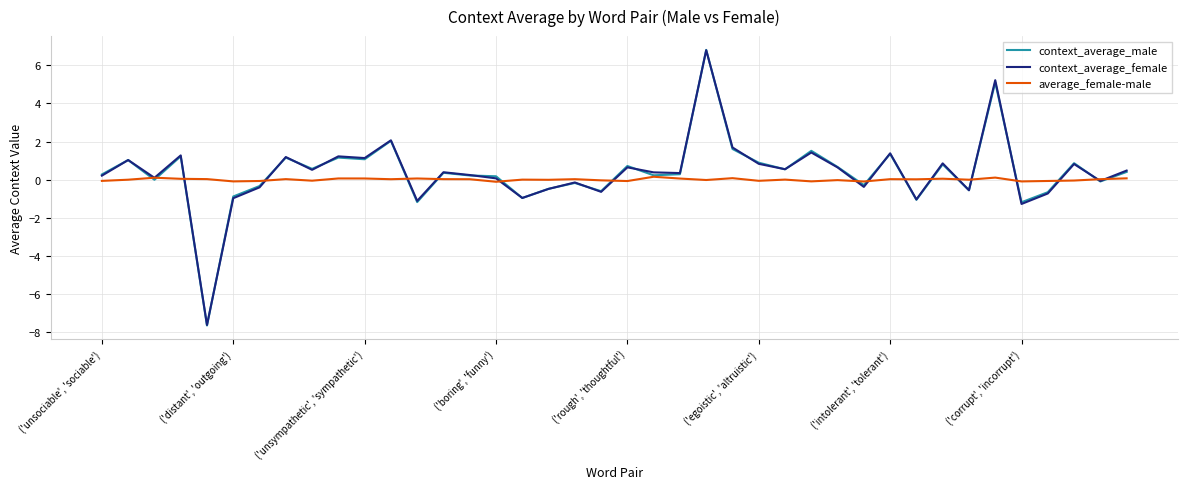

Which series has the widest spread of values?

context_average_male